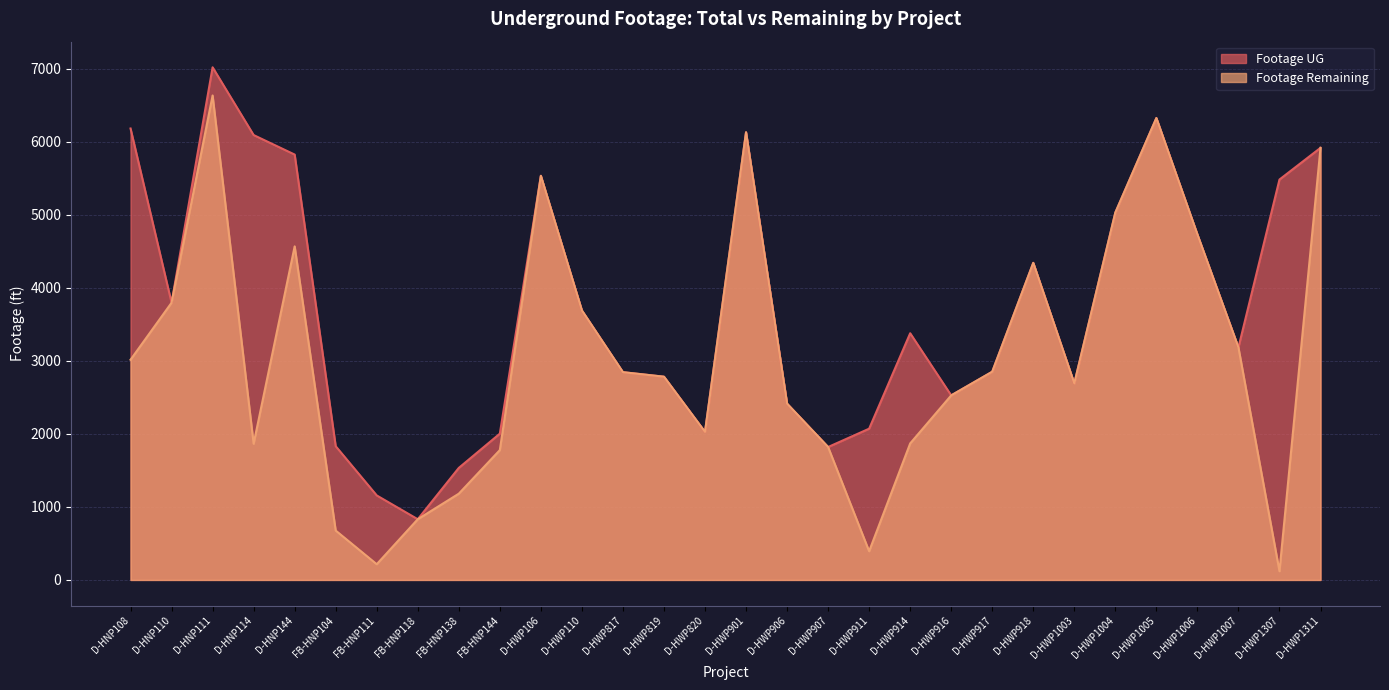

True or false: Footage UG and Footage Remaining intersect in this chart.

False